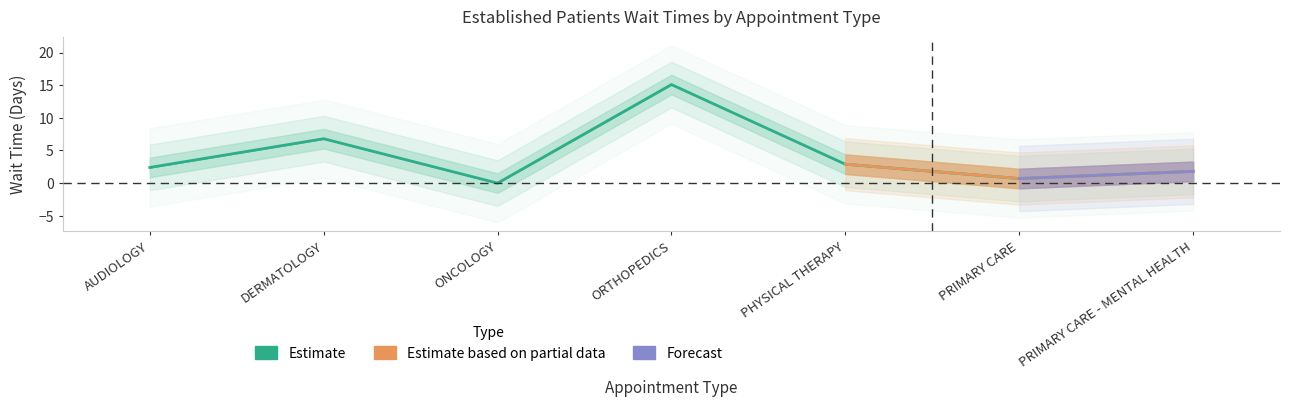

The chart shows a value of 0.4 at PRIMARY CARE. True or false?

False